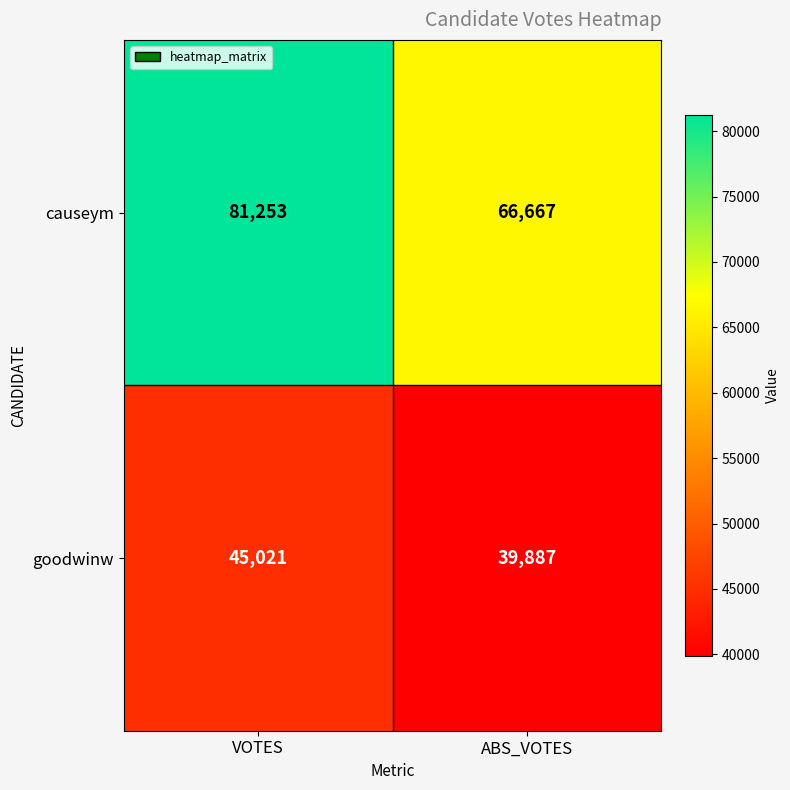

What is the spread (max minus min) of values at VOTES?

36232